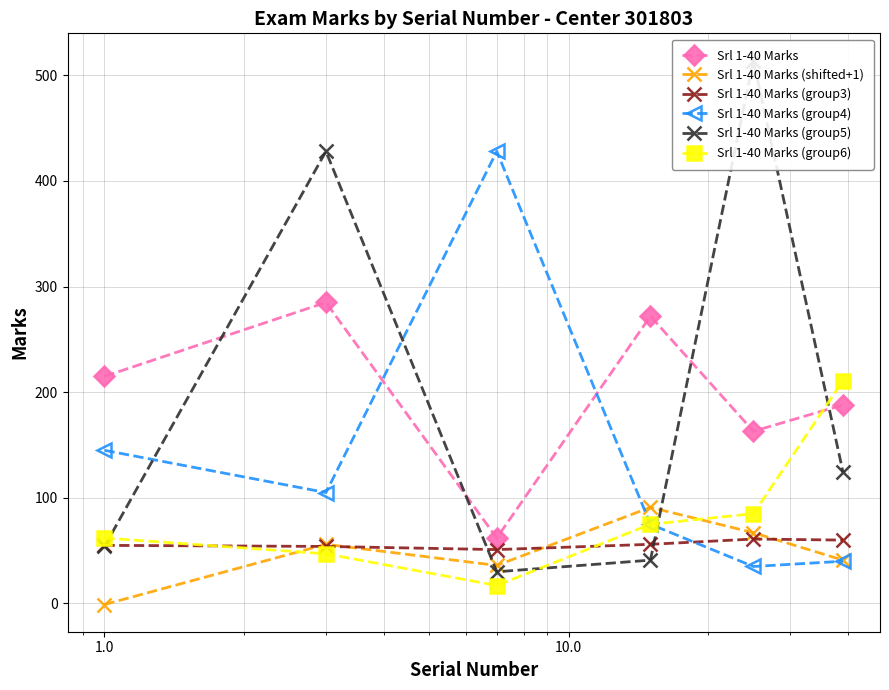

Which series ends up on top after the final intersection of Srl 1-40 Marks (group6) and Srl 1-40 Marks?

Srl 1-40 Marks (group6)